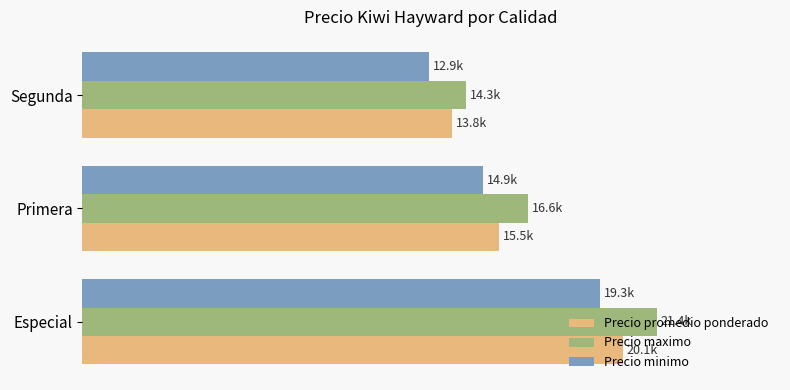

Count the Precio promedio ponderado values in the range 13786 to 20143.

3